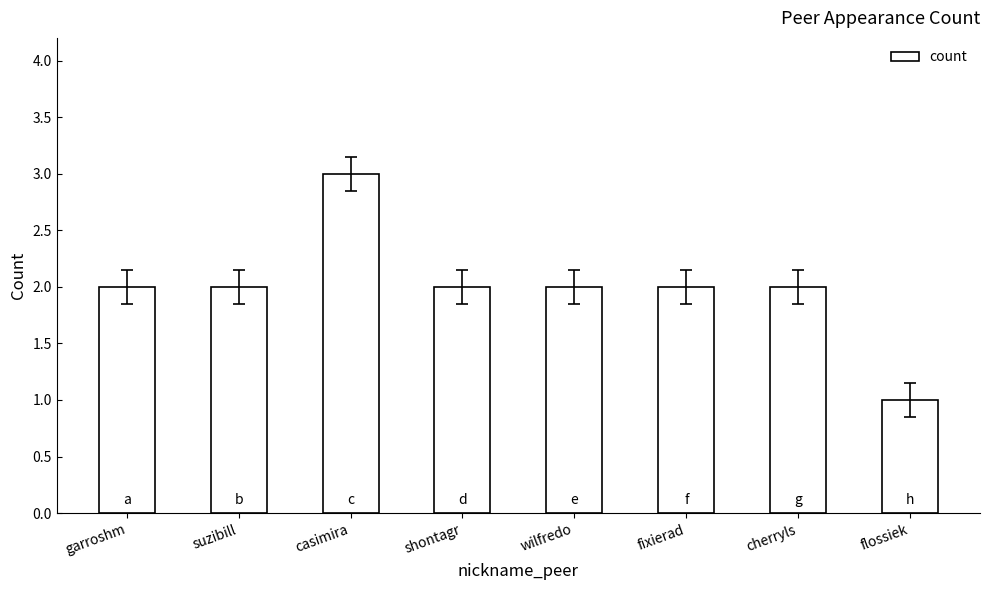

Count the number of data series in this chart.

1